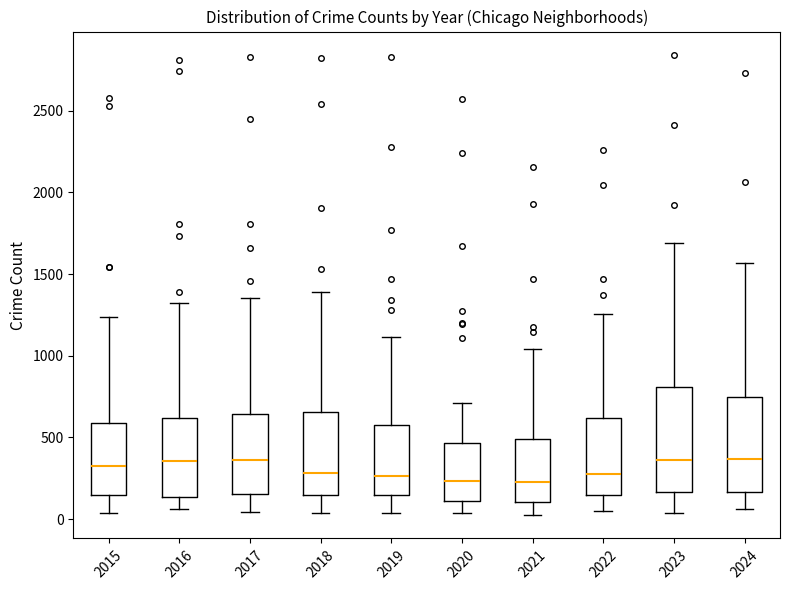

Where does the median line of the box at x = 2019 sit on the y-axis? The values are not printed on the chart, so give them approximately, as read against the axis.

250